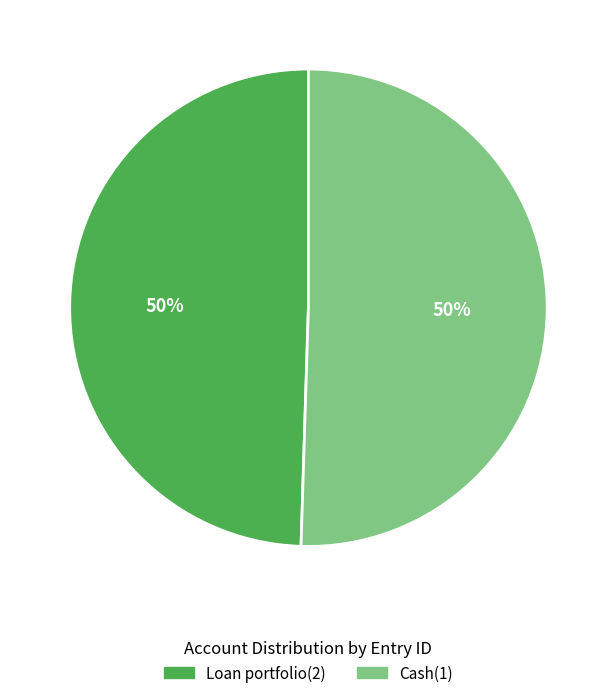

Combined, do Loan portfolio(2) and Cash(1) account for over 50%?

Yes